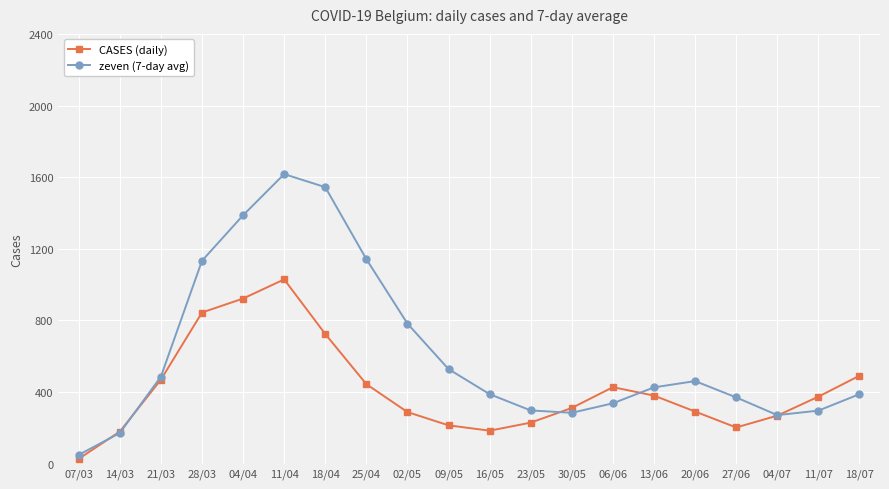

True or false: zeven (7-day avg) and CASES (daily) cross at least once.

True